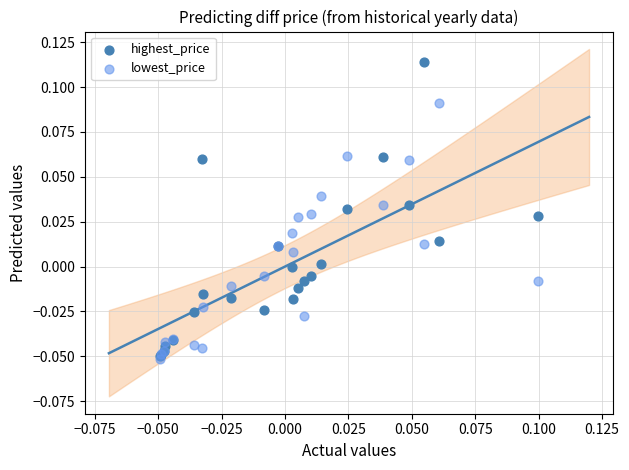

What are all the series names shown in the legend?

highest_price, lowest_price